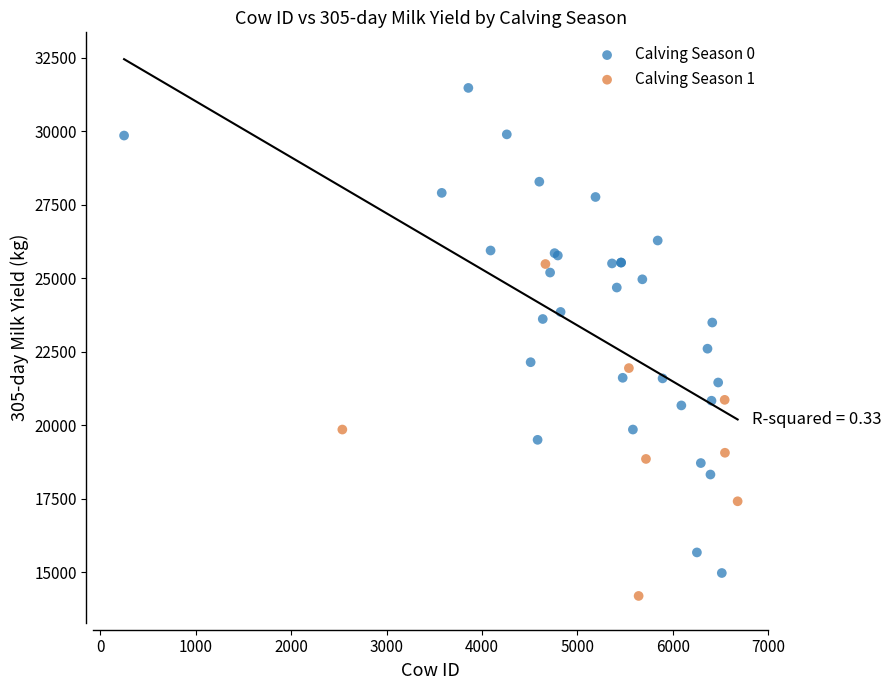

Which series contains the lowest Y value?

Calving Season 1